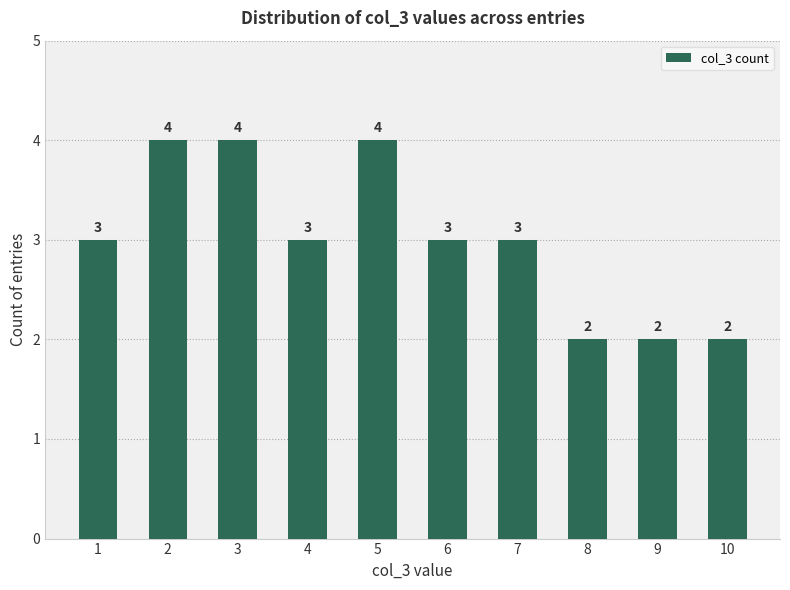

What is the sum of all values?

30